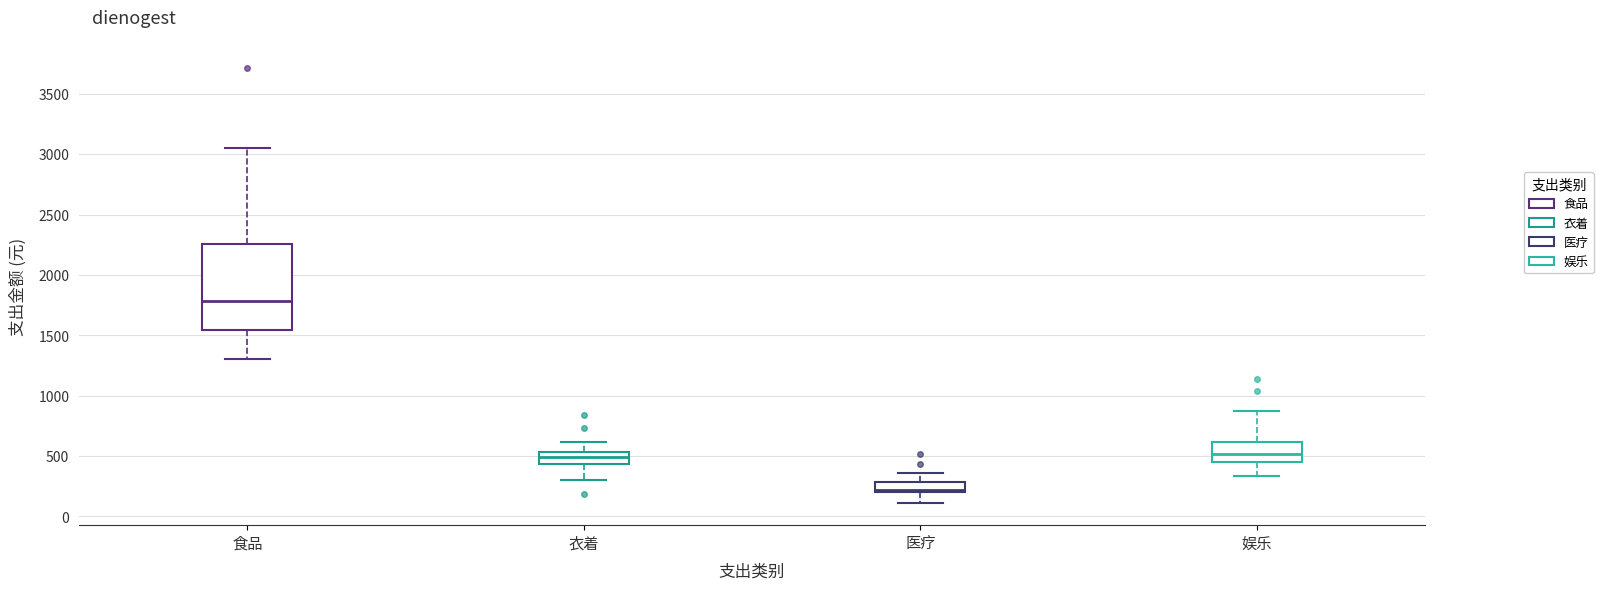

Which box is the tallest, from its lower edge to its upper edge?

食品